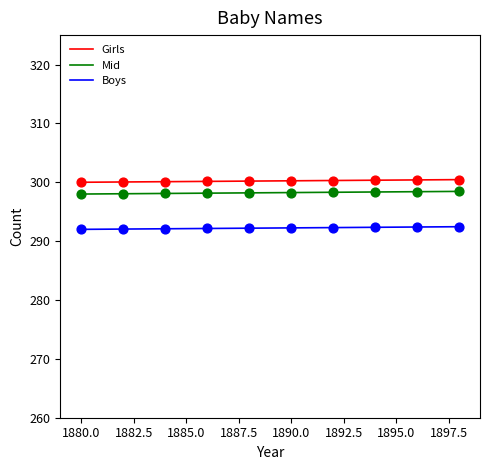

List the series in order of their overall mean, highest first.

Girls, Mid, Boys